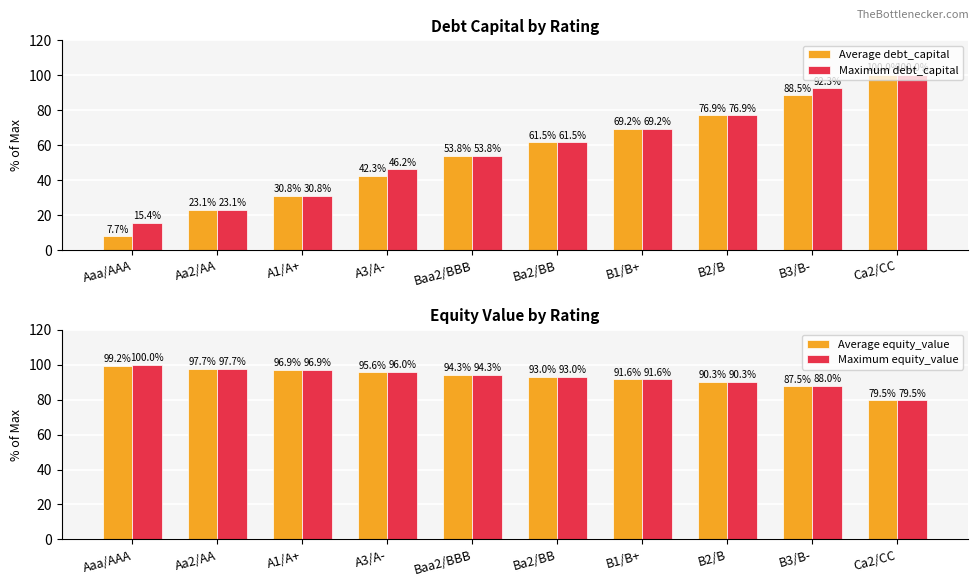

Is it true that Maximum debt_capital equals 48.7 at A1/A+?

False